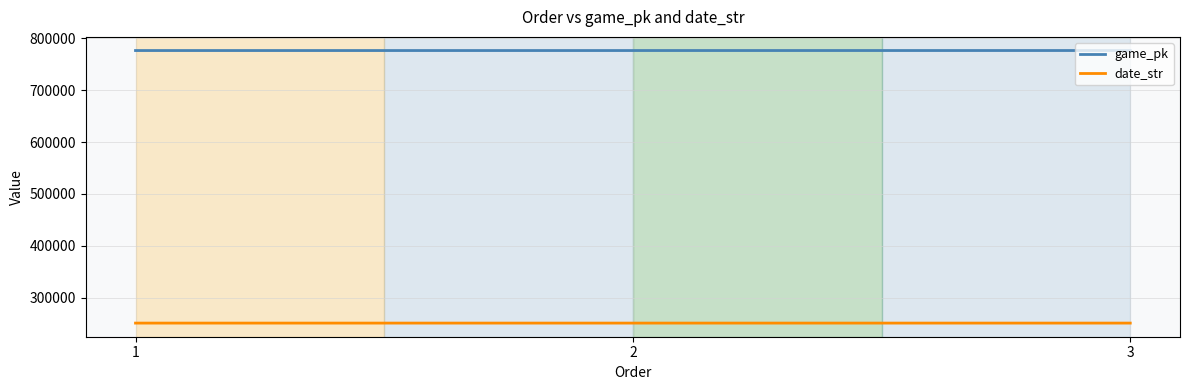

List the series in order of their overall mean, lowest first.

date_str, game_pk